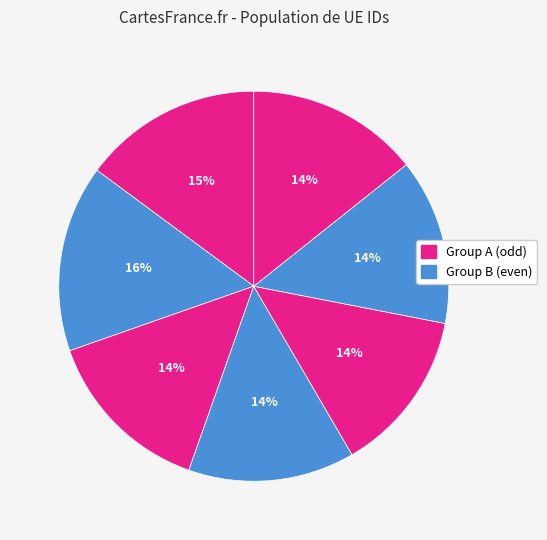

How many segments does this pie chart have?

7